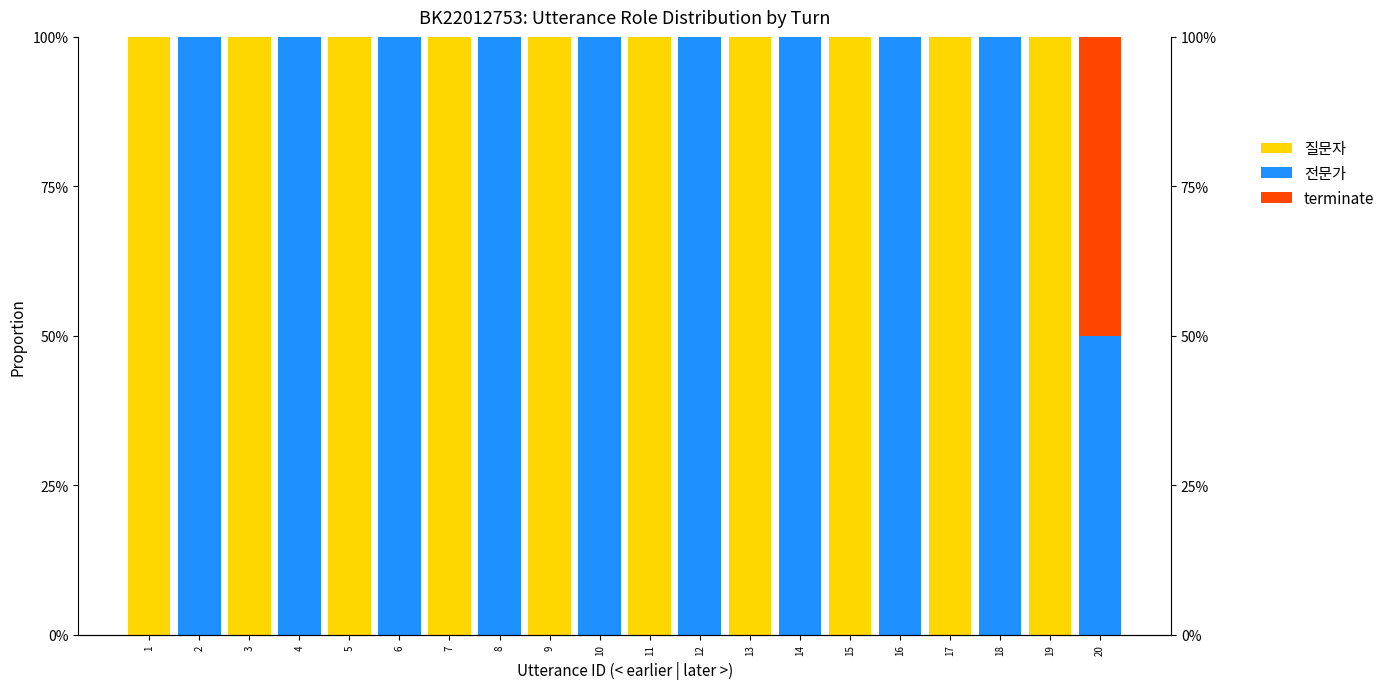

How many groups of bars are there?

20